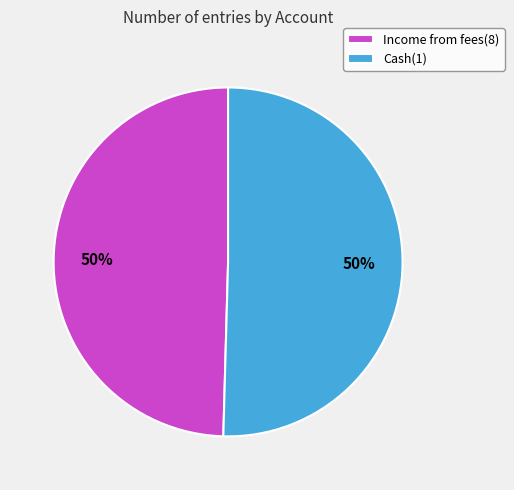

What is the ratio of the value at Income from fees(8) to the value at Cash(1)?

1.0